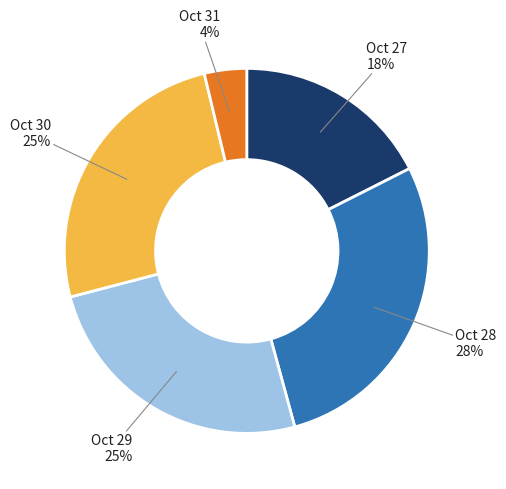

To the nearest percent, what is the average slice percentage?

20%